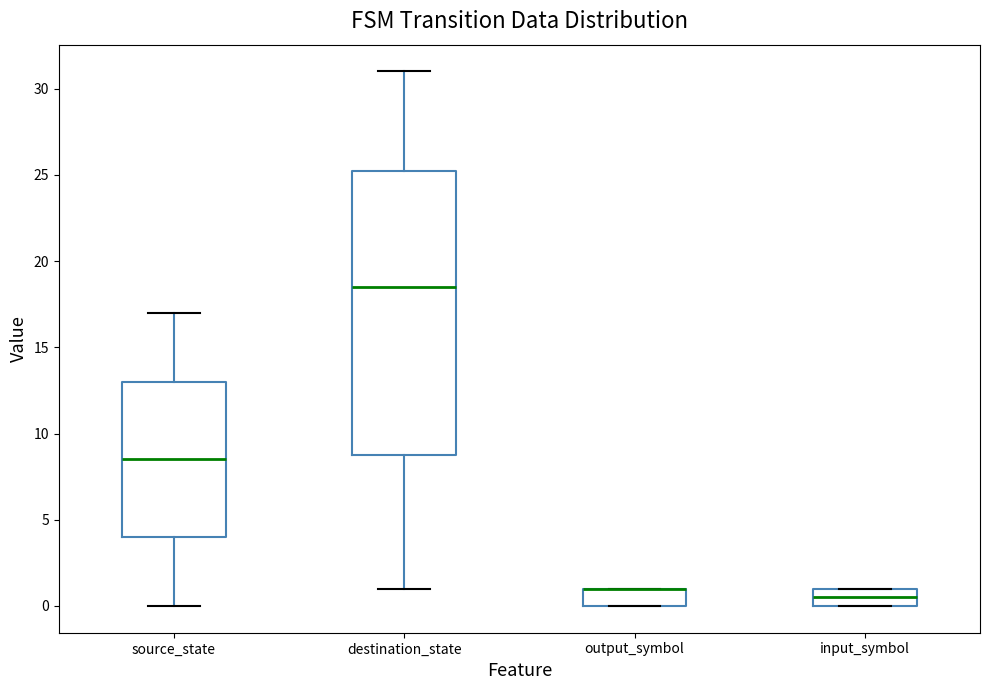

Reading left to right, read every box against the y-axis: the position of its median line, the range the box covers, and the ends of its whiskers. The values are not printed on the chart, so give them approximately, as read against the axis.

source_state: median 8.5, box 4.0 to 13.0, whiskers 0.0 to 17.0
destination_state: median 18.5, box 9.0 to 25.5, whiskers 1.0 to 31.0
output_symbol: median 1.0 (drawn on the box's upper edge), box 0.0 to 1.0, whiskers 0.0 to 1.0
input_symbol: median 0.5, box 0.0 to 1.0, whiskers 0.0 to 1.0